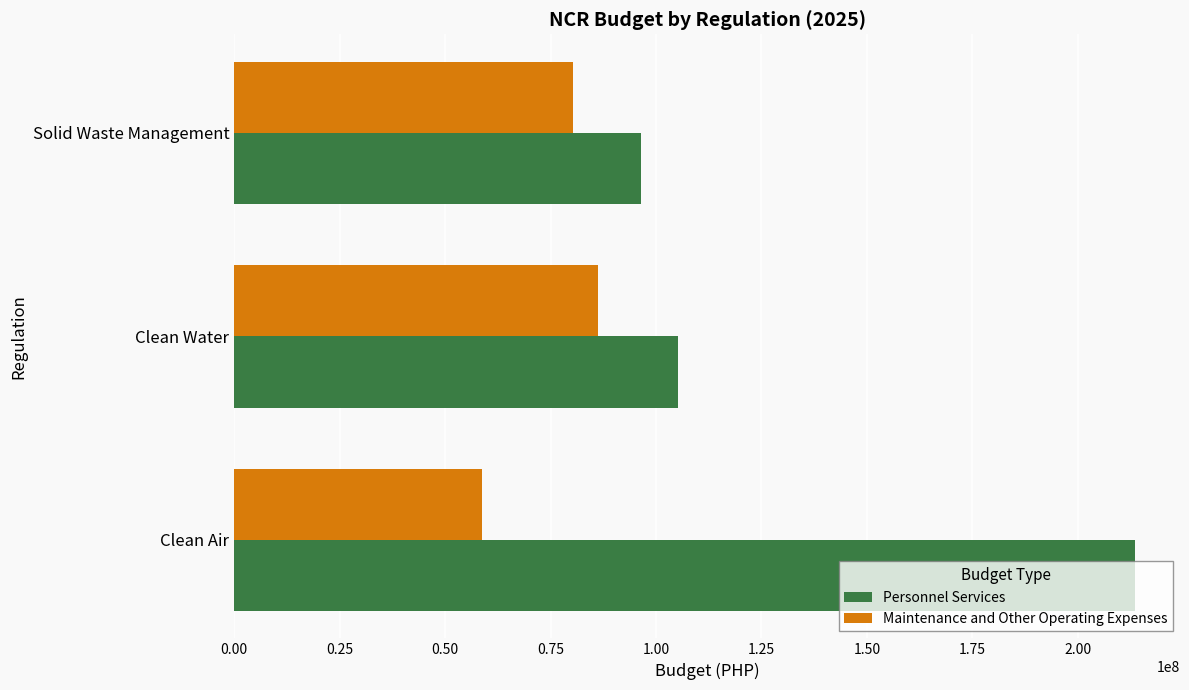

At which label does Personnel Services reach its minimum?

Solid Waste Management